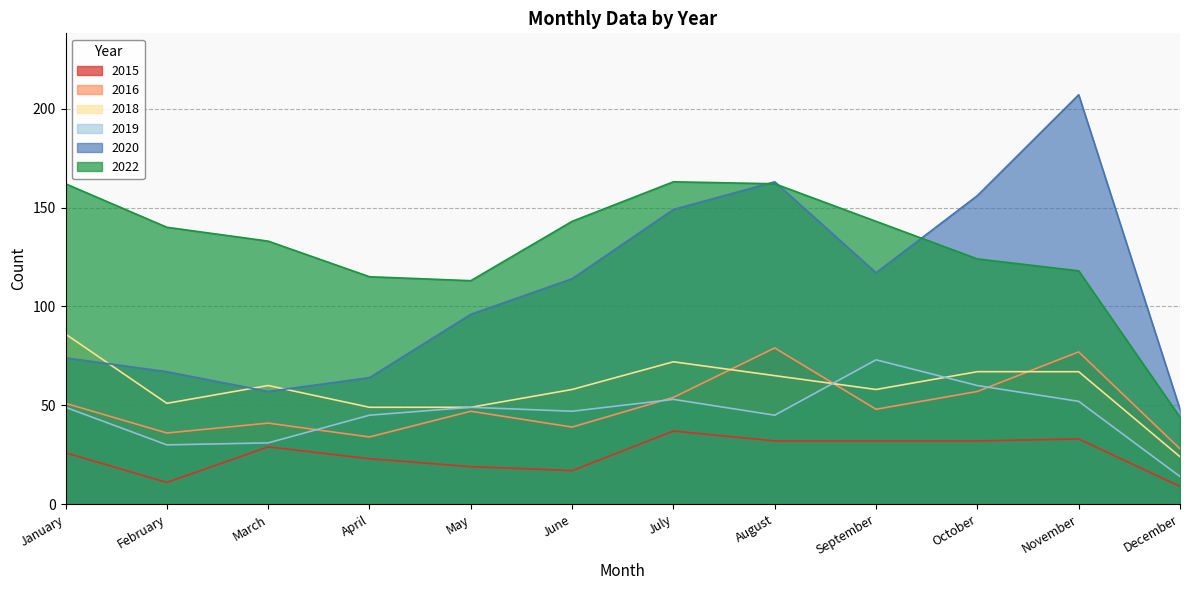

Is the value of 2022 at February greater than the value of 2020 at January?

Yes